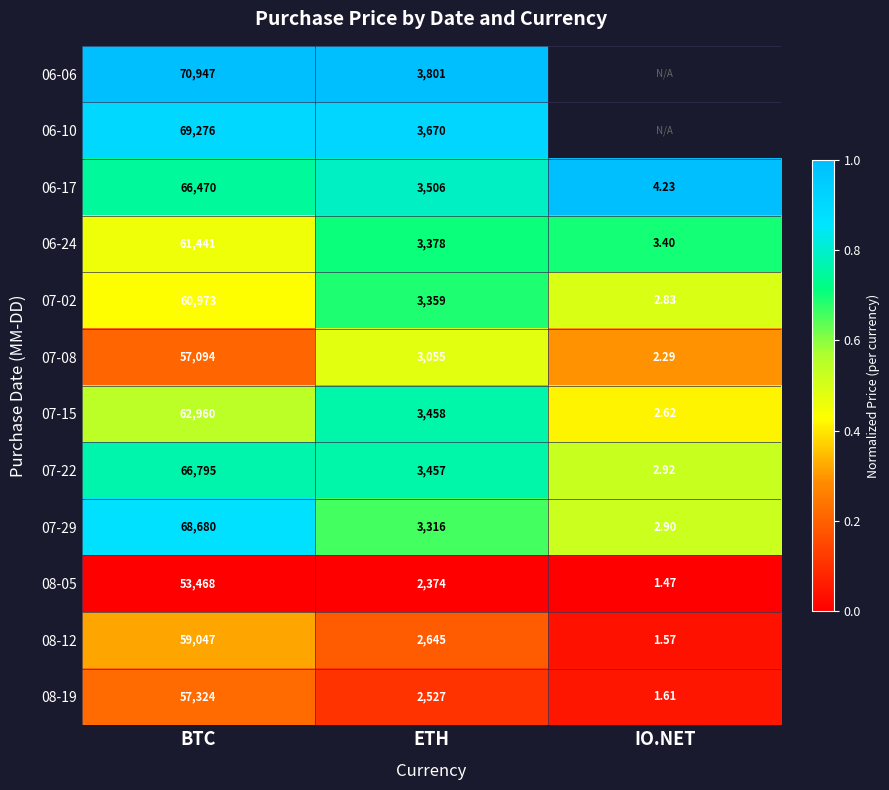

At which label does 07-29 reach its peak?

BTC